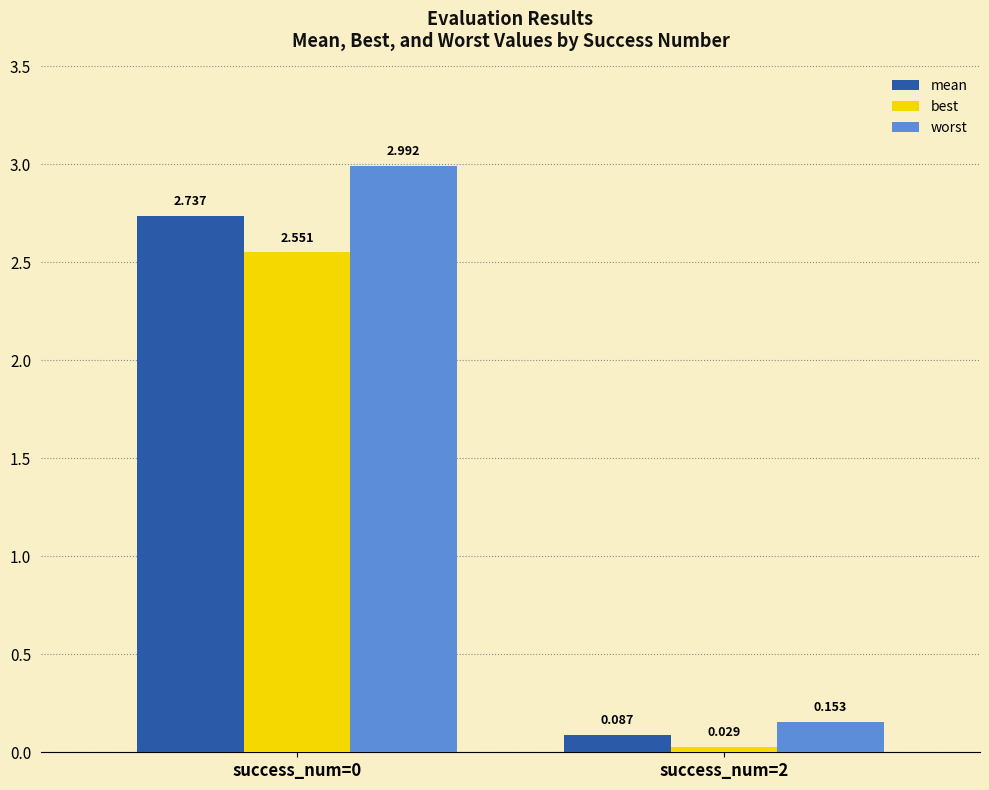

Between success_num=0 and success_num=2, which series saw the biggest shift?

worst